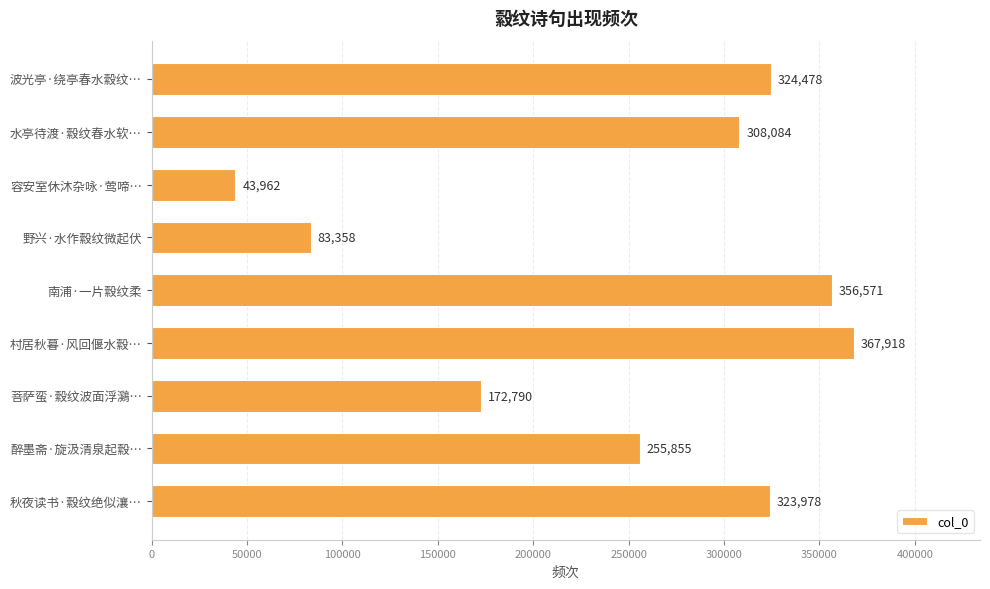

What is the sum of all values?

2236994